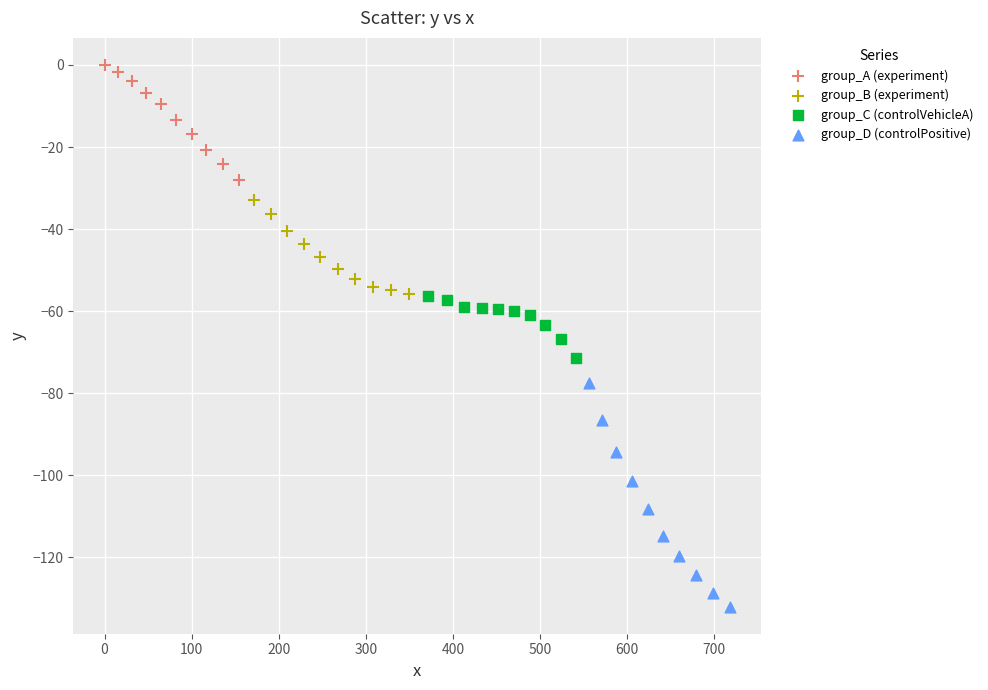

Which series contains the lowest Y value?

group_D (controlPositive)